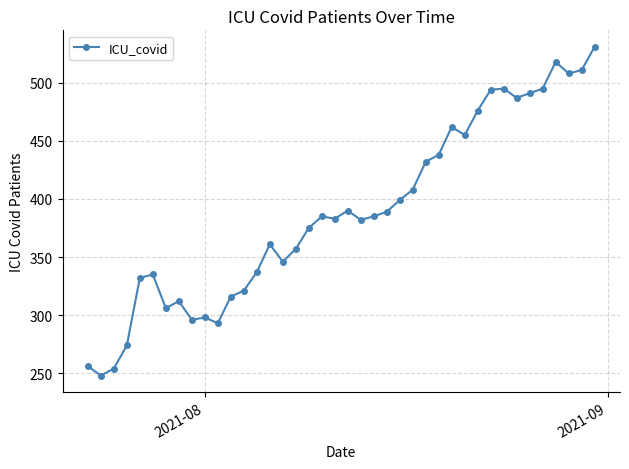

Is this an area chart (filled region under the line)?

No